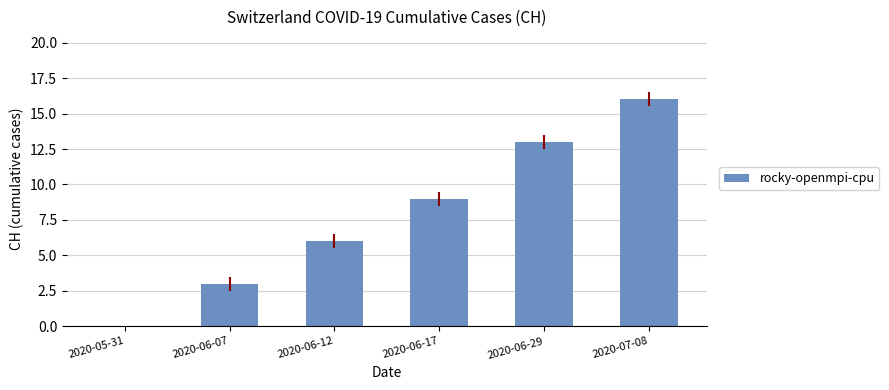

What is the greatest value displayed?

16